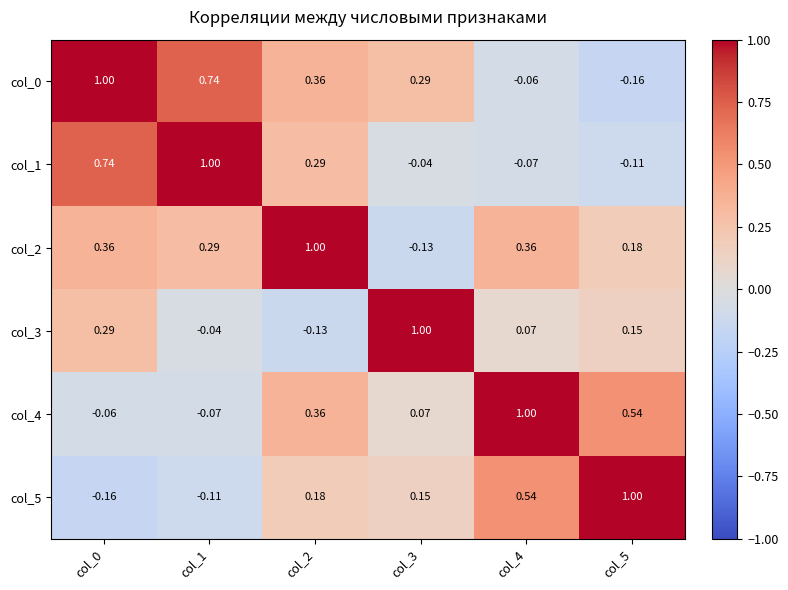

Between col_0 and col_3, which series saw the biggest shift?

col_1